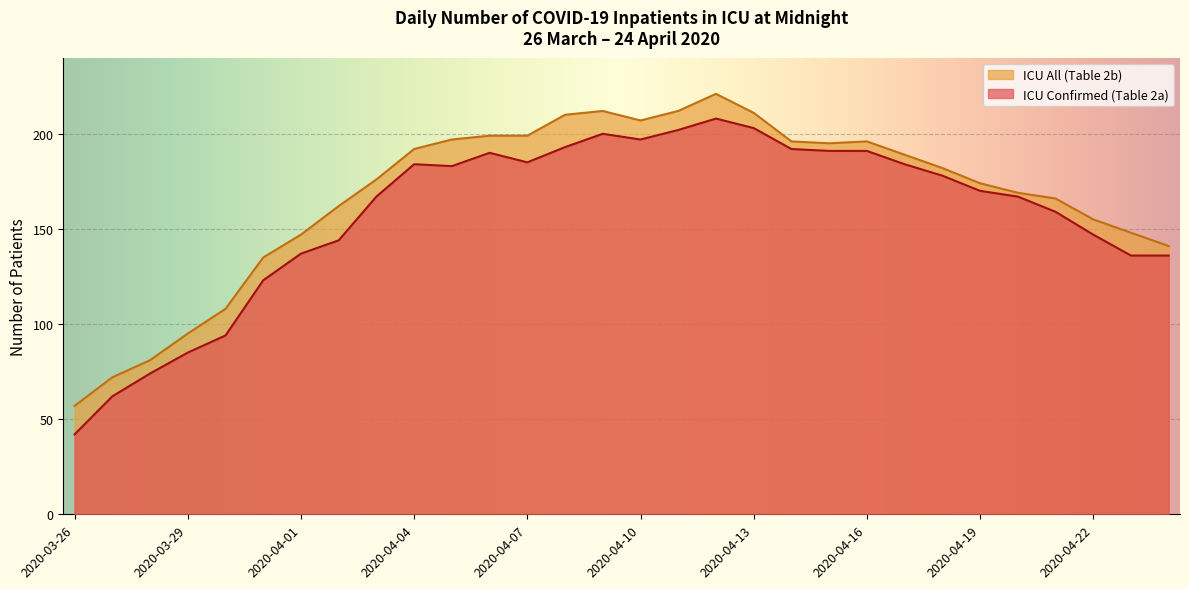

Is it true that ICU Confirmed (Table 2a) equals 73 at 2020-04-19?

False